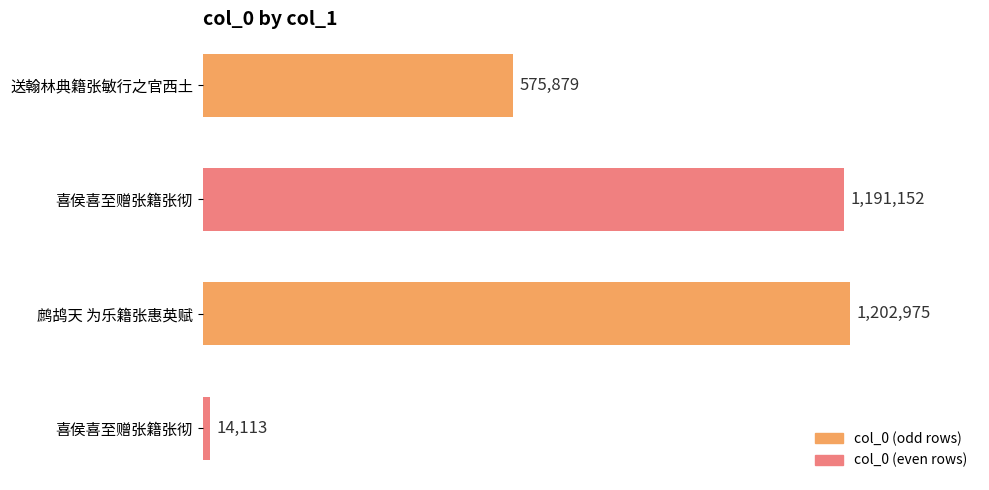

Does the chart contain any negative values?

No